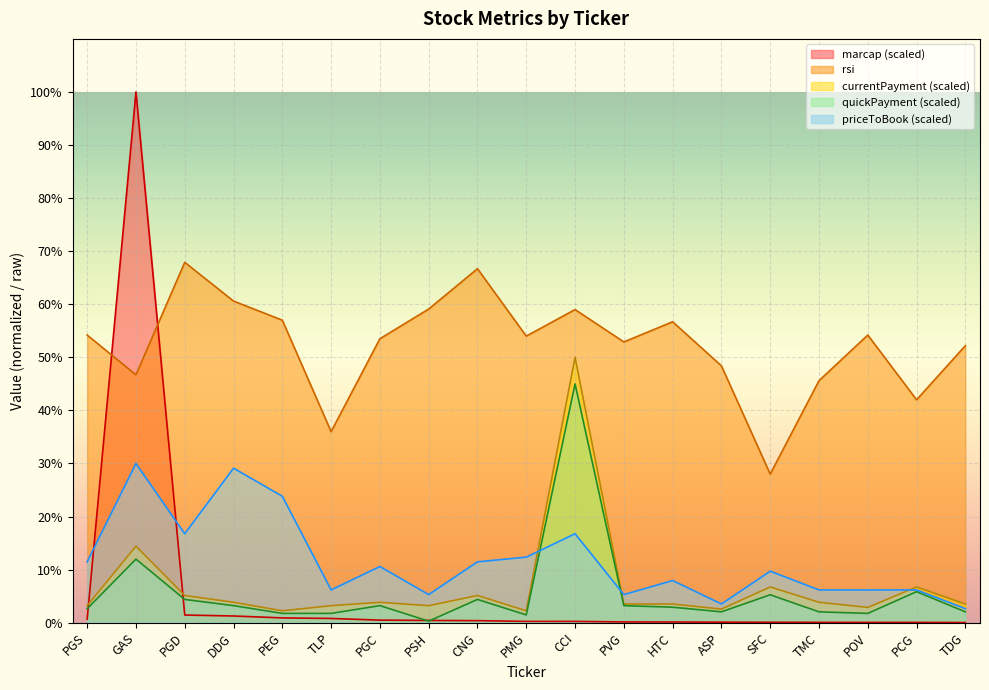

Which series has the widest spread of values?

marcap (scaled)